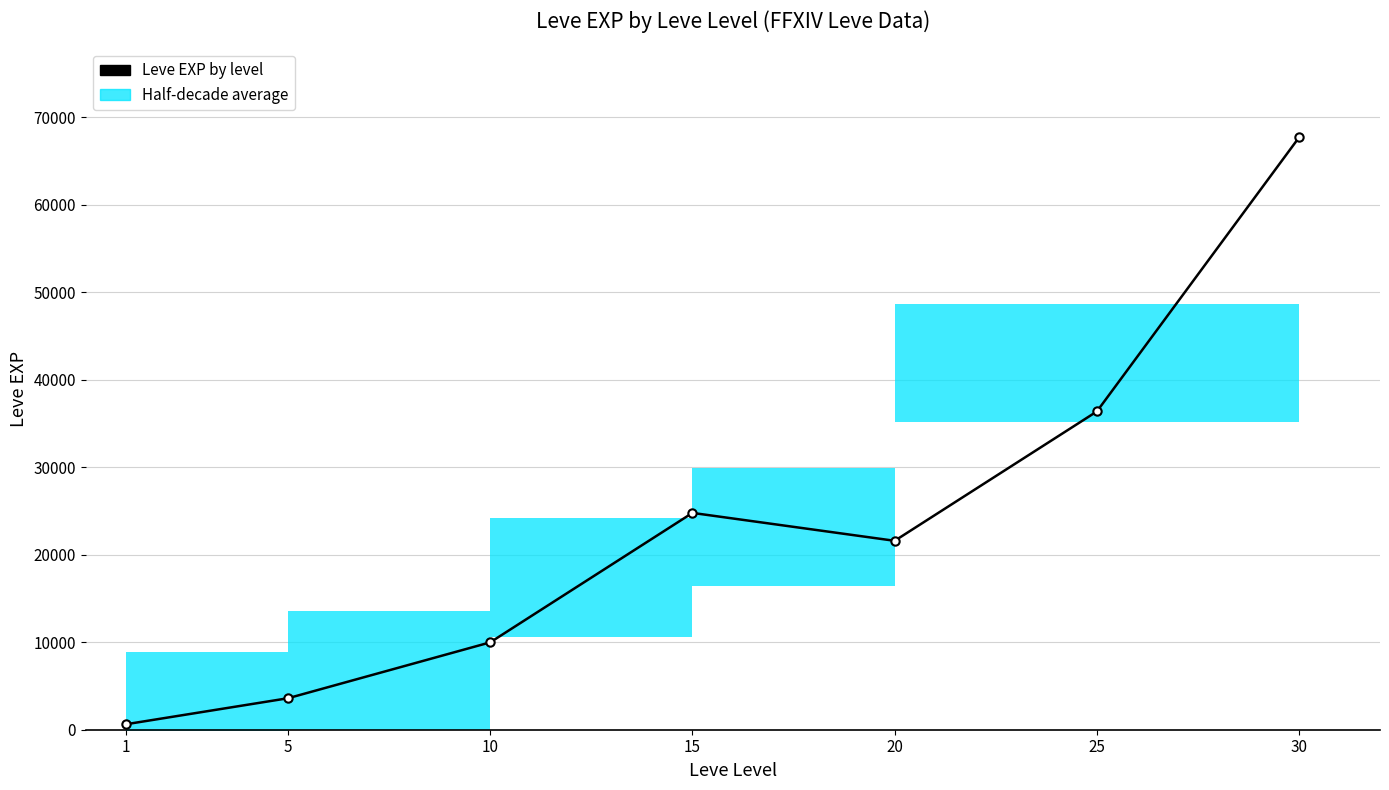

What is the value of the 3rd point from the left?

9990